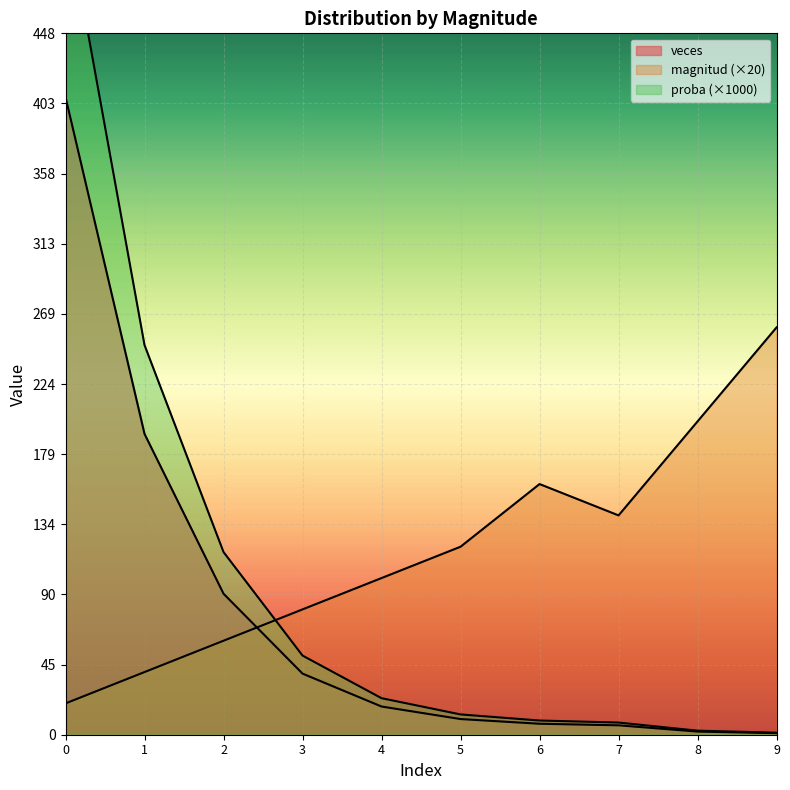

At which label is veces closest to 204?

1